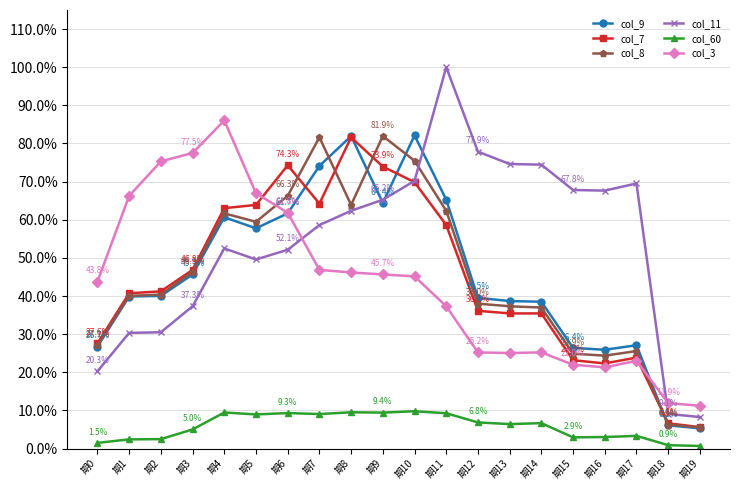

What are all the series names shown in the legend?

col_9, col_7, col_8, col_11, col_60, col_3